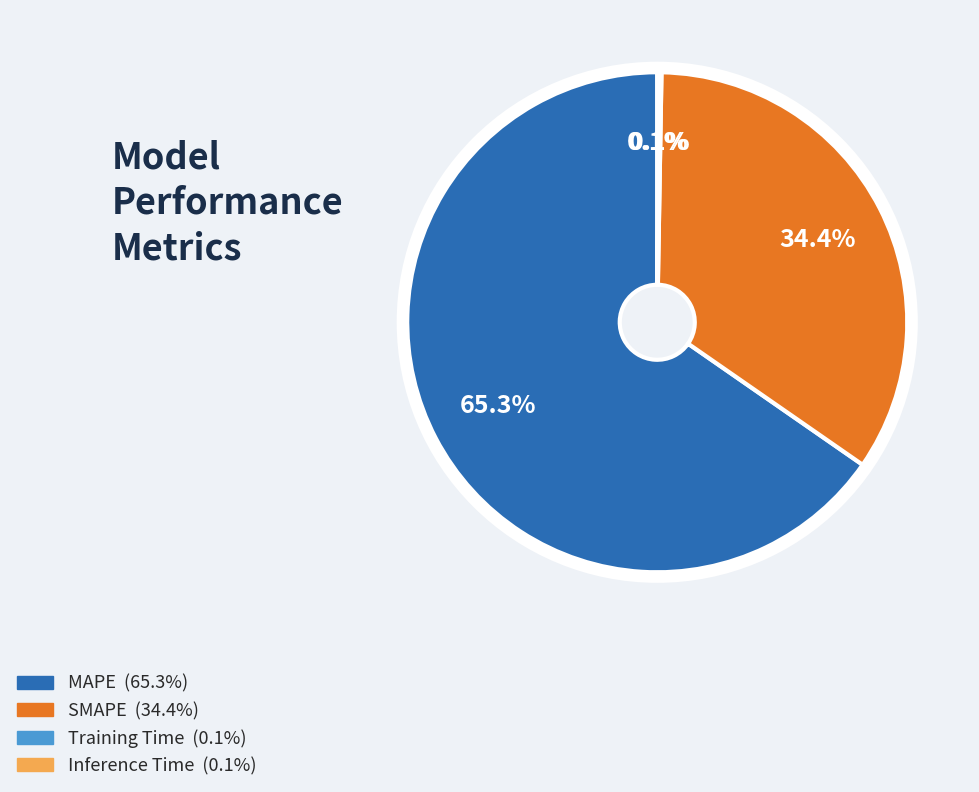

Does MAPE represent more than half of the total?

Yes